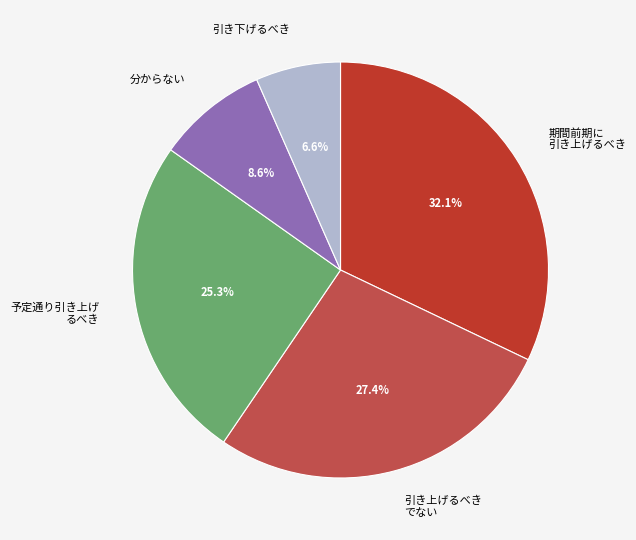

Rank the categories by value from lowest to highest.

引き下げるべき, 分からない, 予定通り引き上げ るべき, 引き上げるべき でない, 期間前期に 引き上げるべき